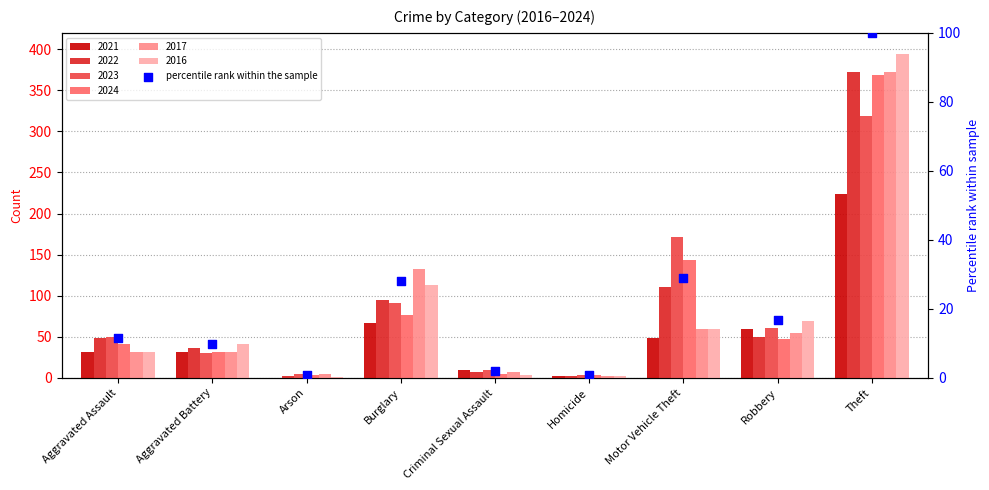

Which has a higher value, Motor Vehicle Theft or Theft?

Theft